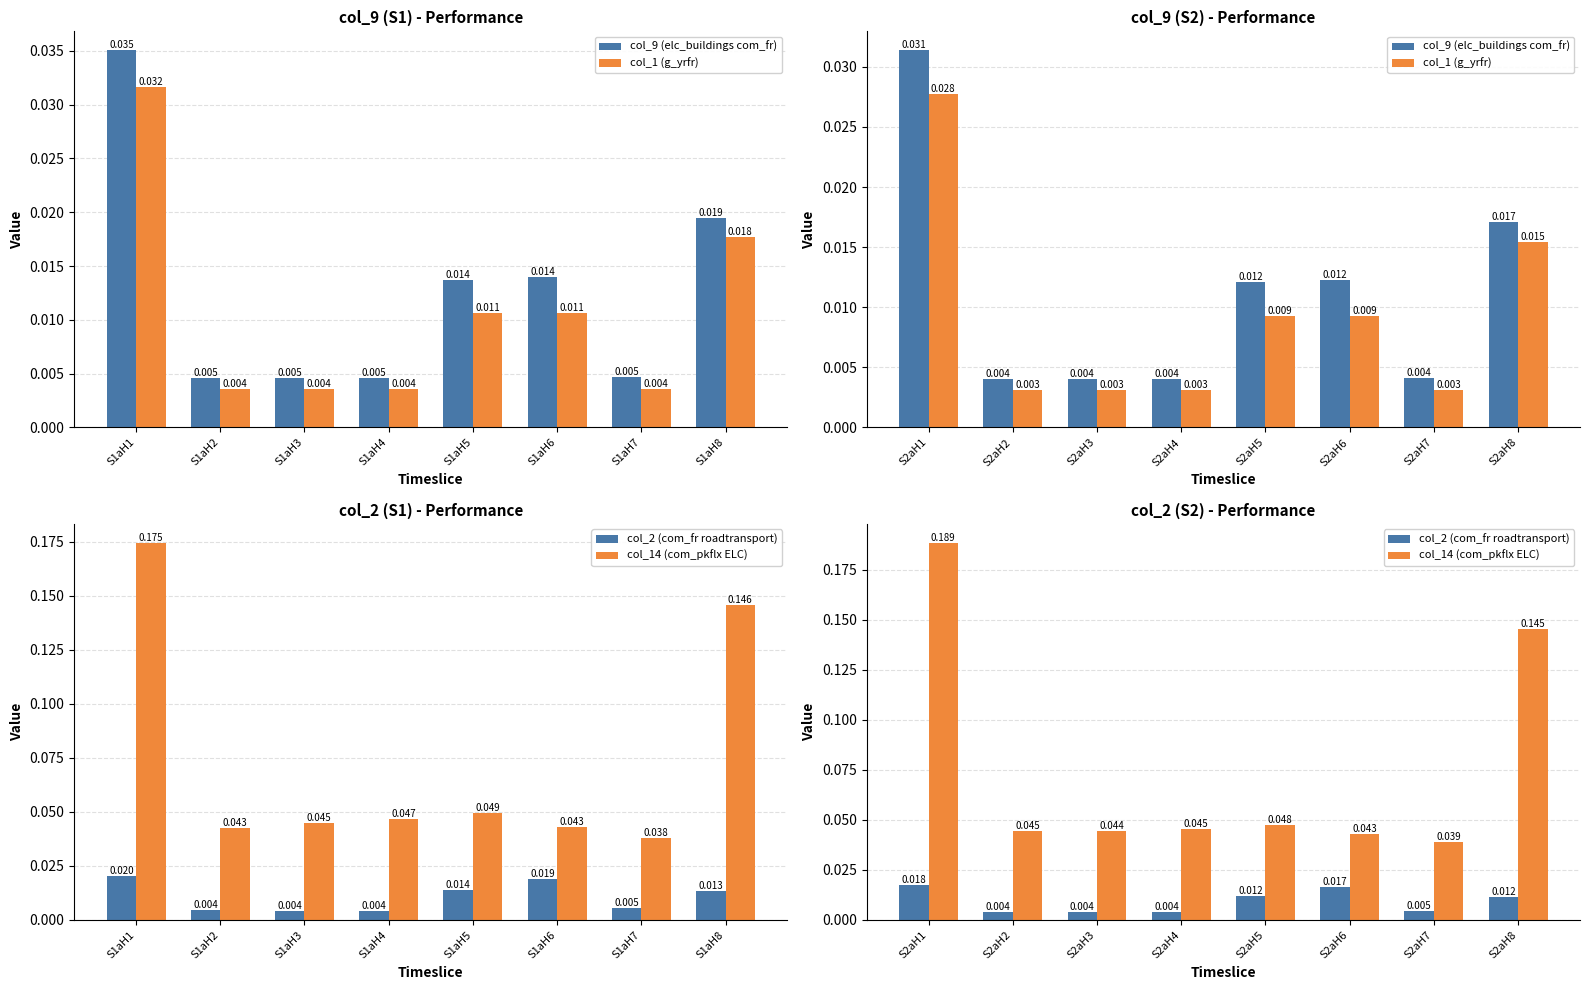

What are all the series names shown in the legend?

col_9 (elc_buildings com_fr), col_1 (g_yrfr), col_2 (com_fr roadtransport), col_14 (com_pkflx ELC)